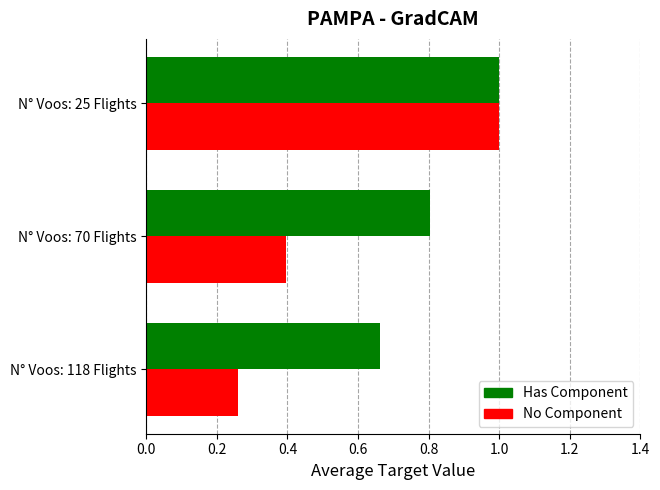

The value of No Component at N° Voos: 25 Flights is 1.0. True or false?

True